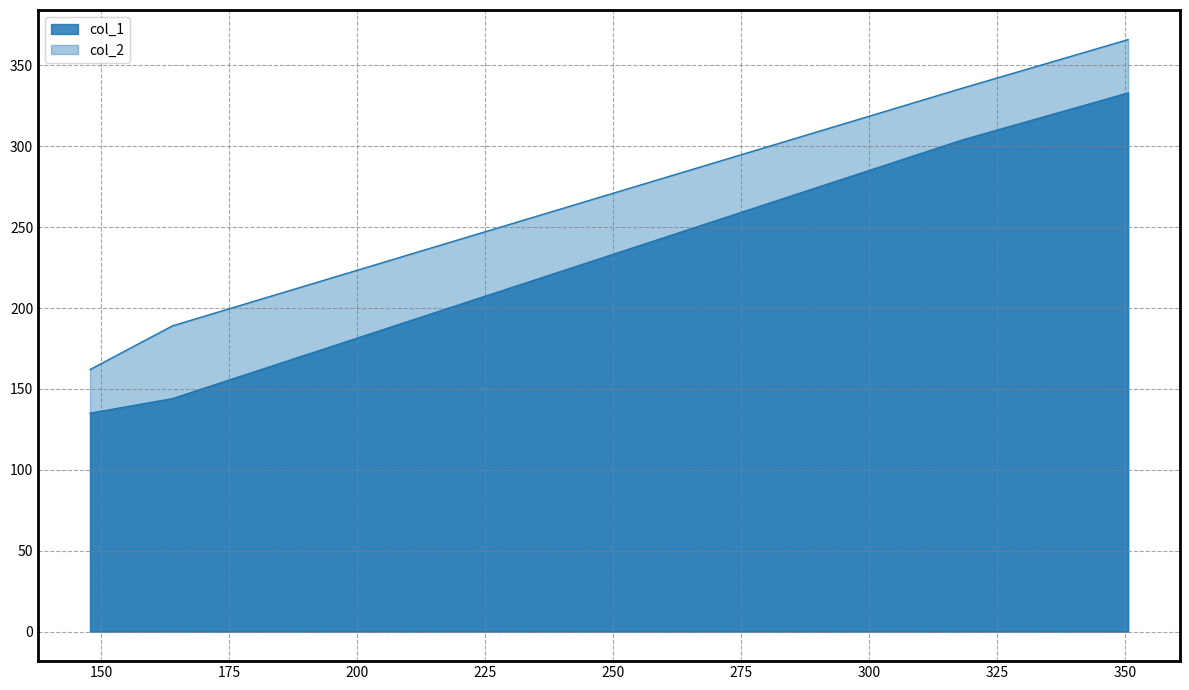

How many data points does each series have?

4